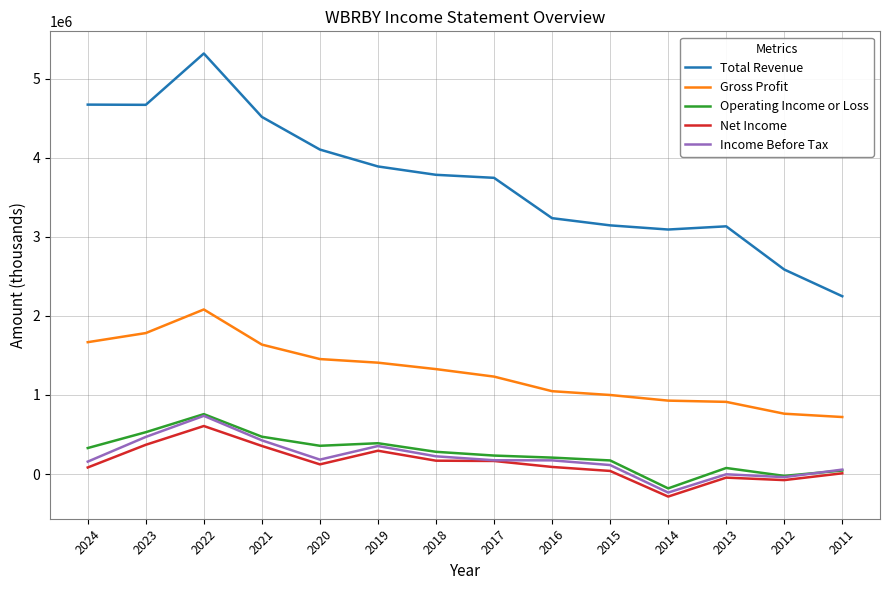

Which series has the widest spread of values?

Total Revenue